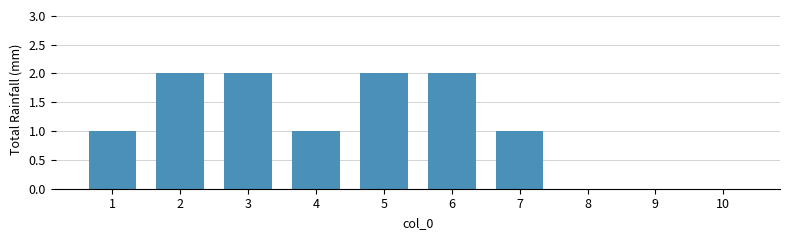

Is it true that the value at 8 is 0?

True